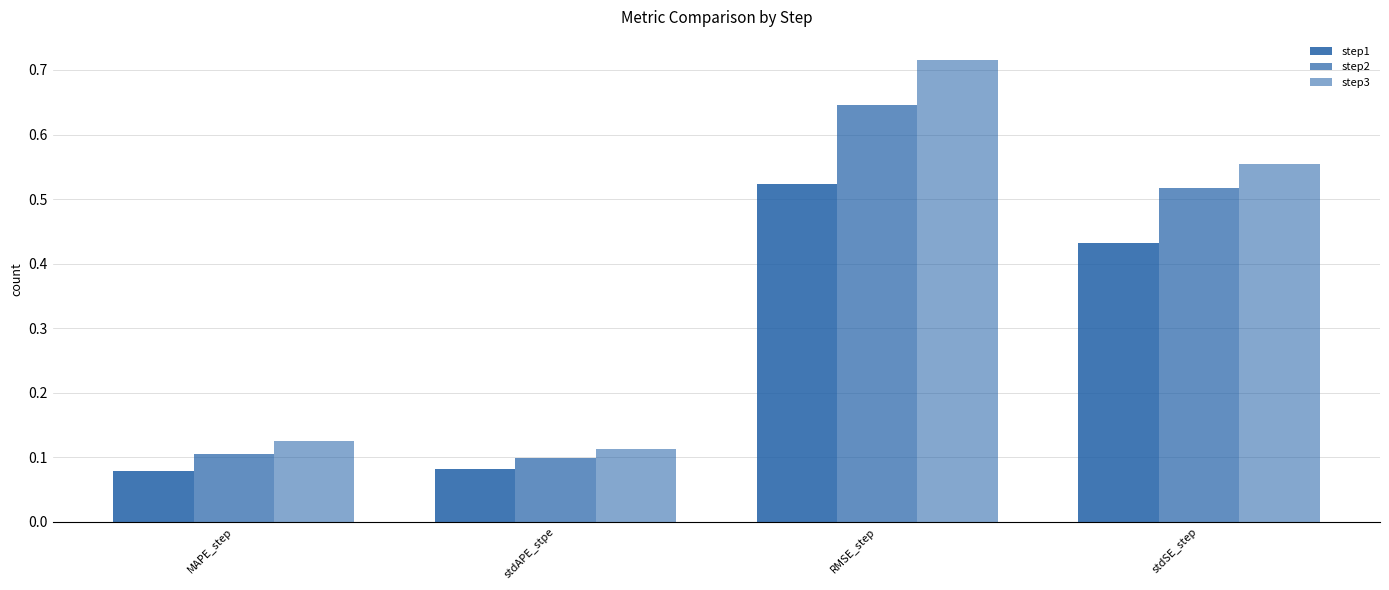

How many bars are there in total?

12